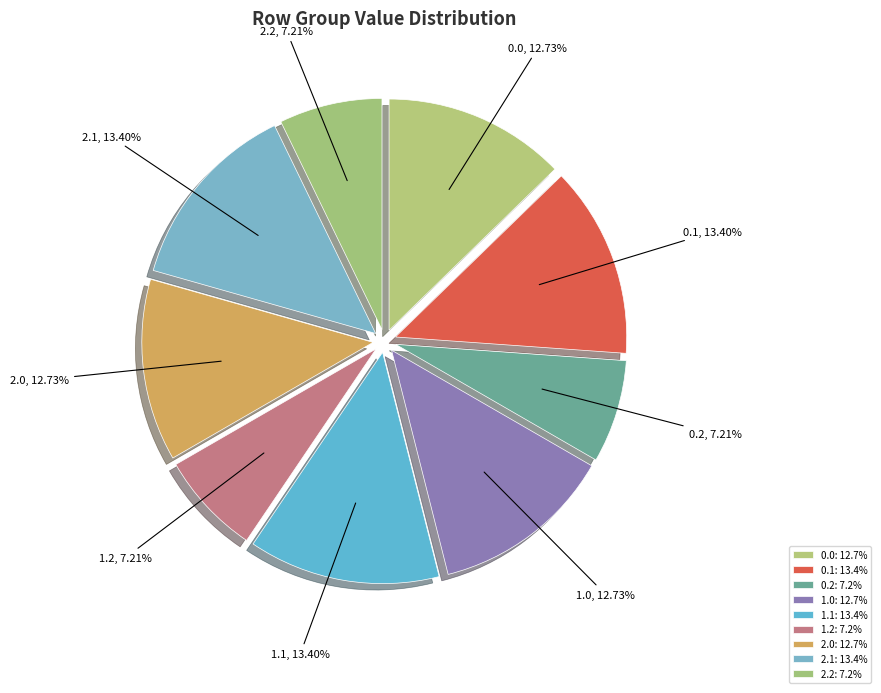

Is there a majority slice in this chart?

No